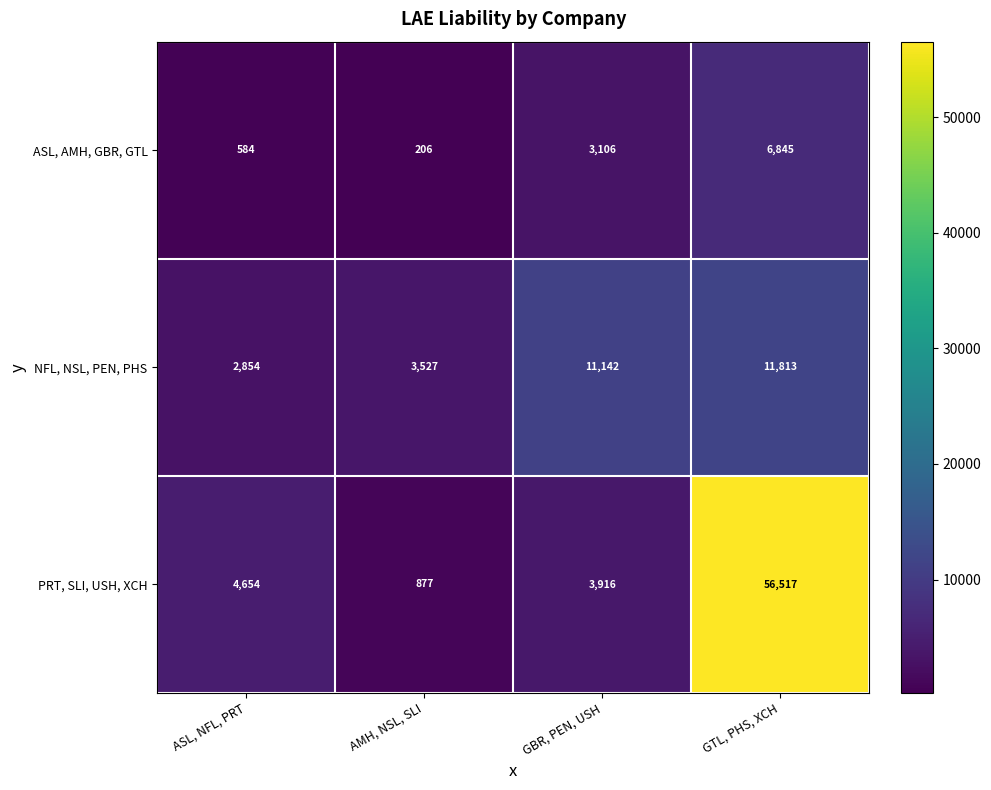

Which label corresponds to the largest value in the chart?

GTL, PHS, XCH